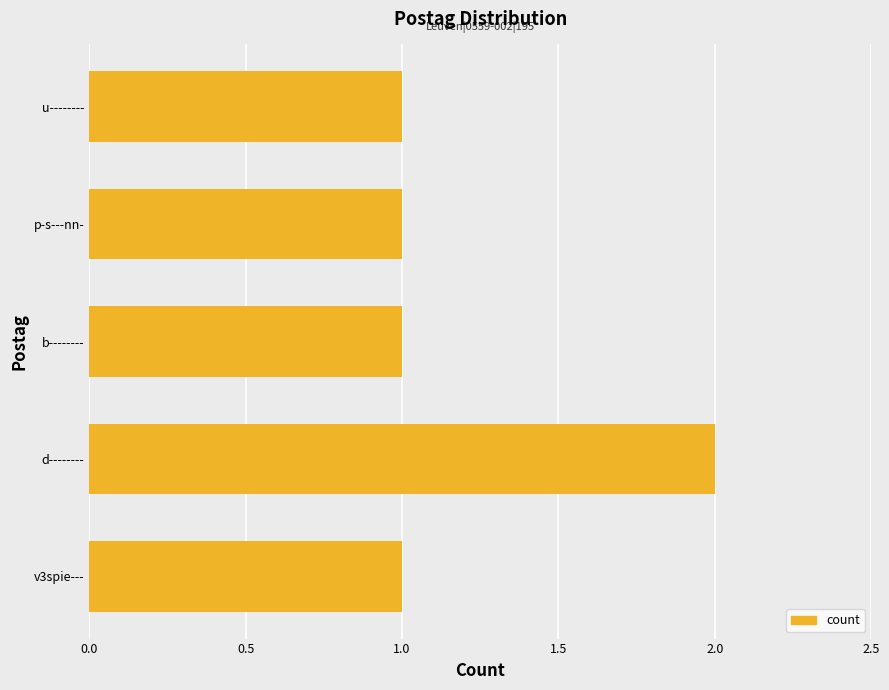

Approximately how many times larger is the value at v3spie--- compared to d--------?

0.5